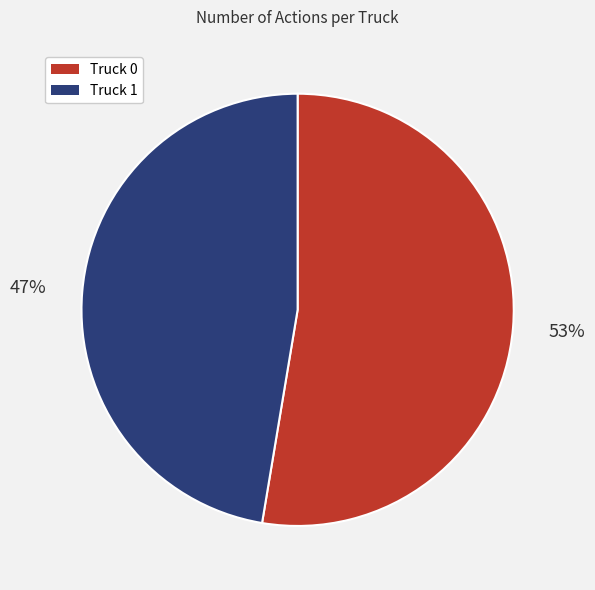

True or false: Truck 1 accounts for 39% of the total.

False